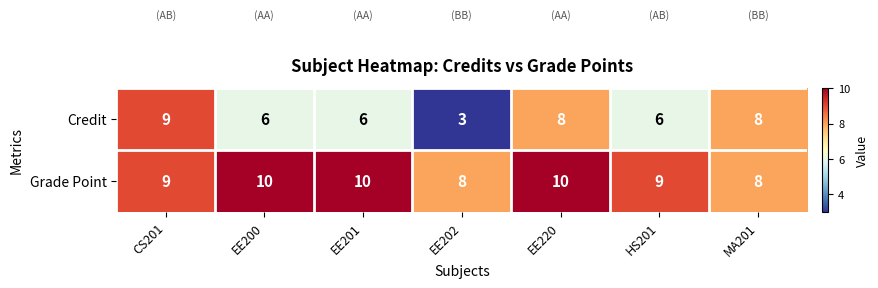

The Credit series shows 11 at MA201. True or false?

False